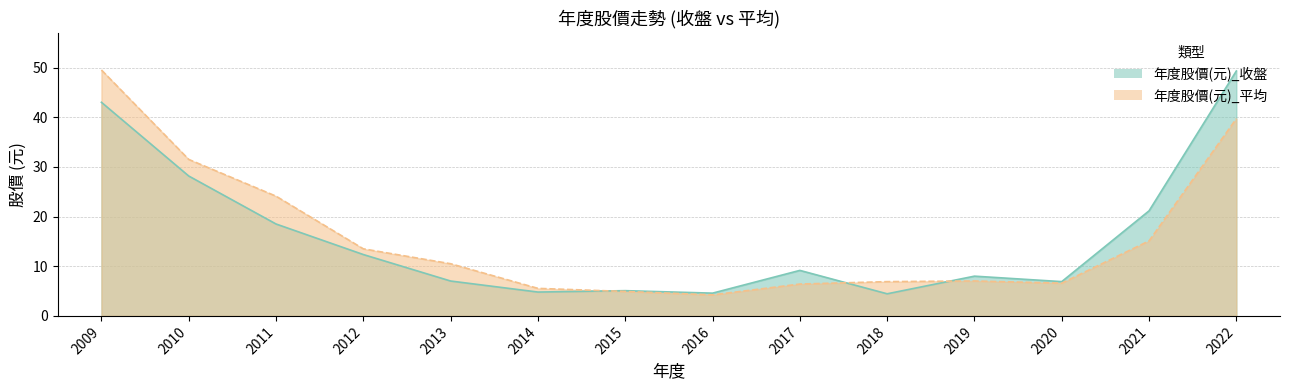

How many intersections are there between 年度股價(元)_收盤 and 年度股價(元)_平均?

3